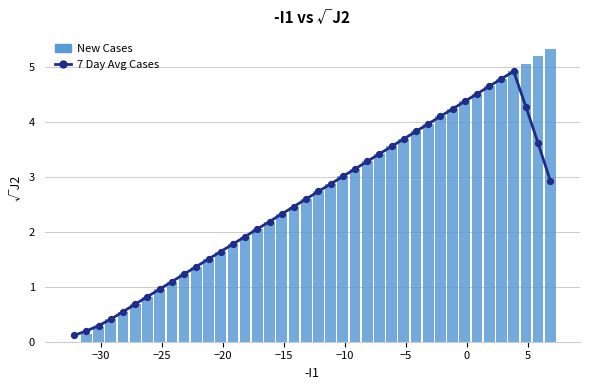

Is the value of New Cases at 15 greater than the value of 7 Day Avg Cases at 17?

No